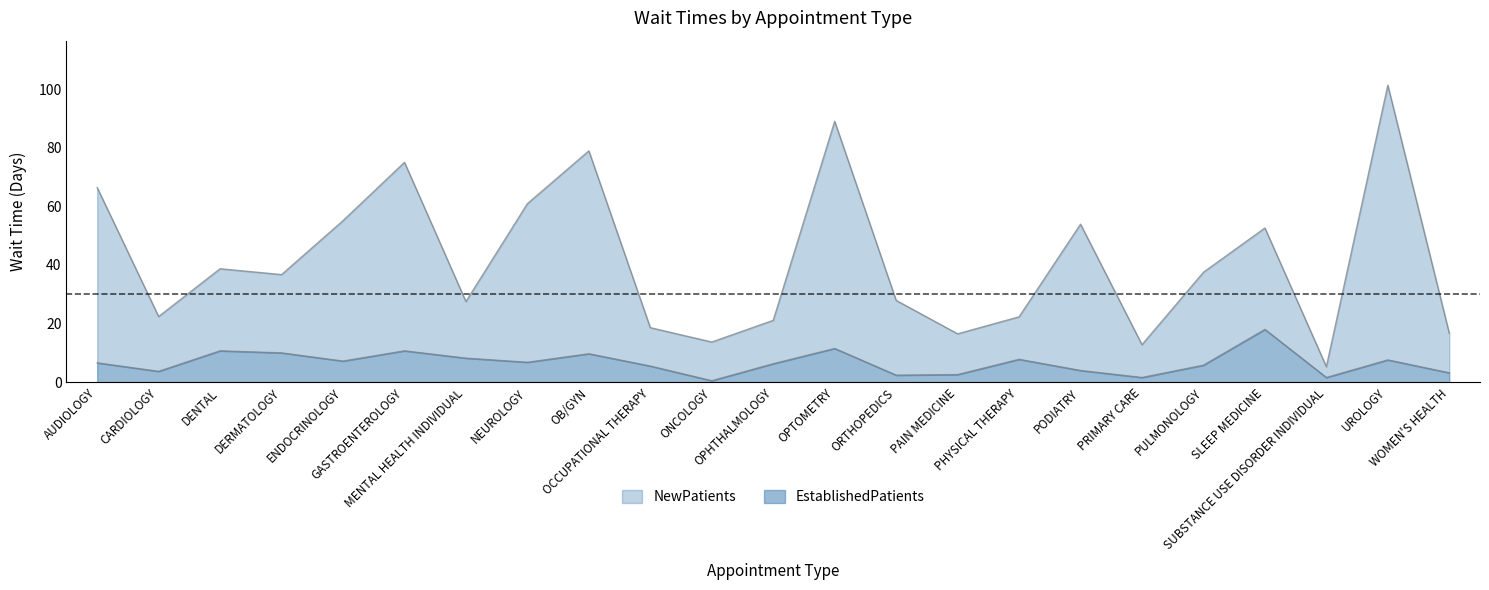

The value of EstablishedPatients at PHYSICAL THERAPY is 2.3. True or false?

False